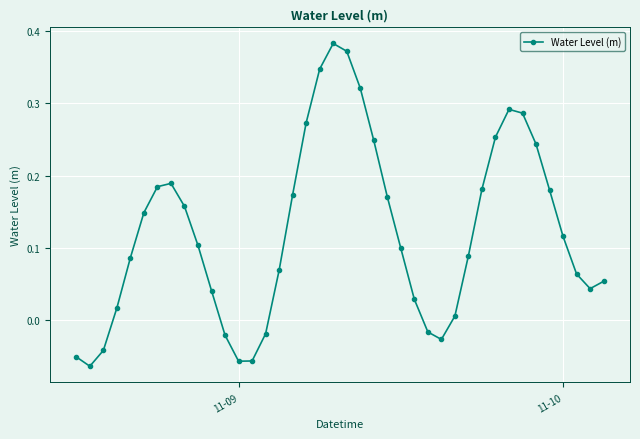

Count the number of values greater than 0.

31